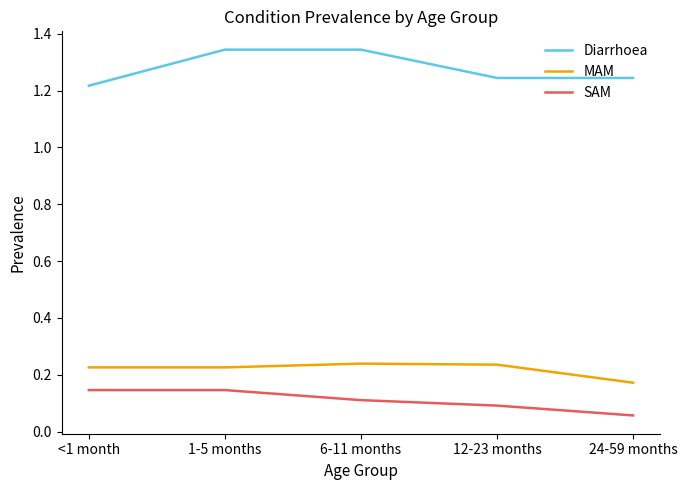

Is it true that MAM equals 0.3 at 24-59 months?

False